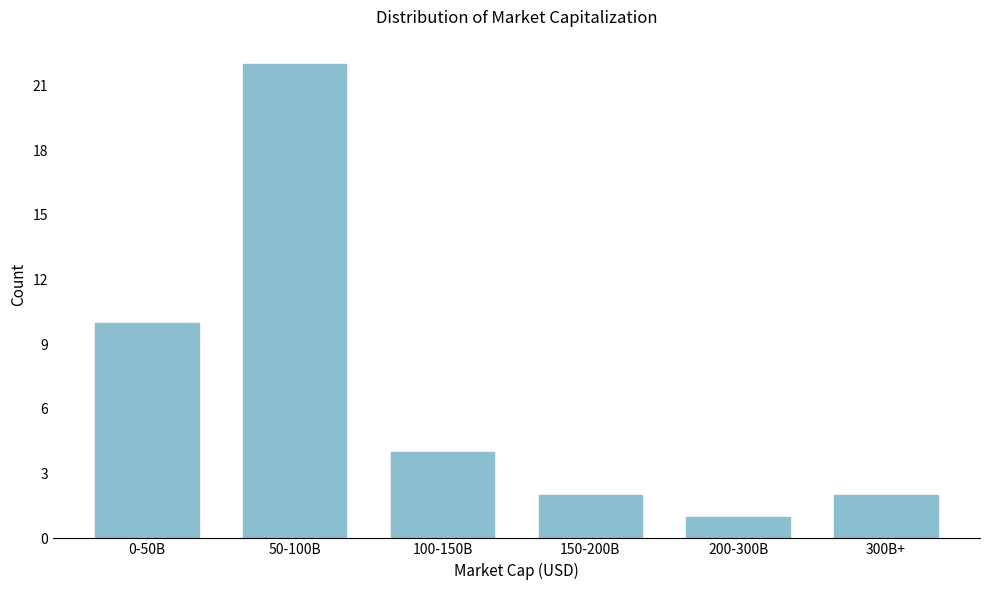

Reading left to right, list all the values displayed in this chart.

10	22	4	2	1	2